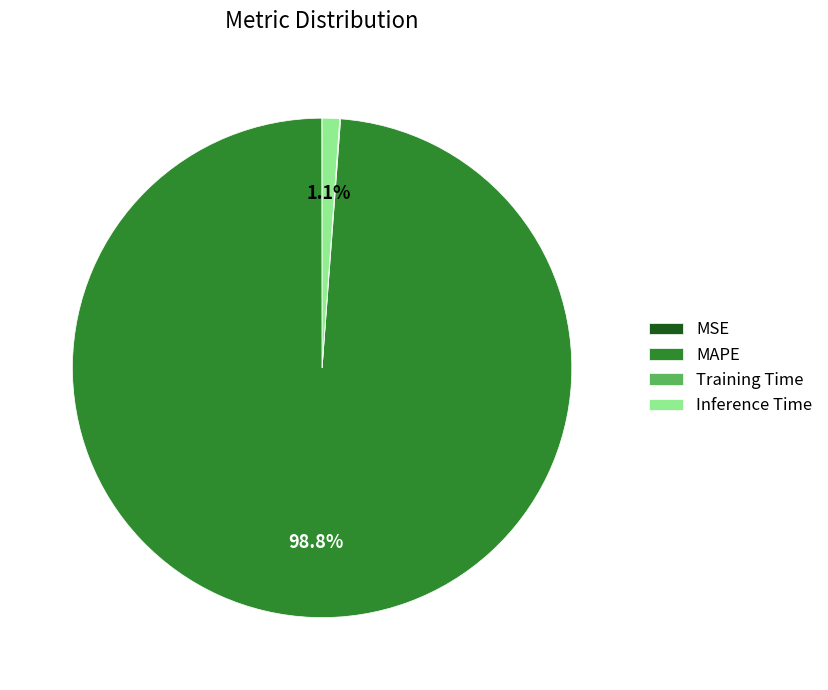

Does MAPE account for over 50% of the chart?

Yes